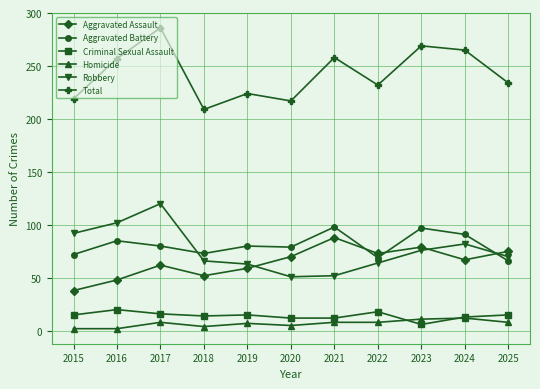

What is the difference between the second highest and second lowest values in the Total series?

52